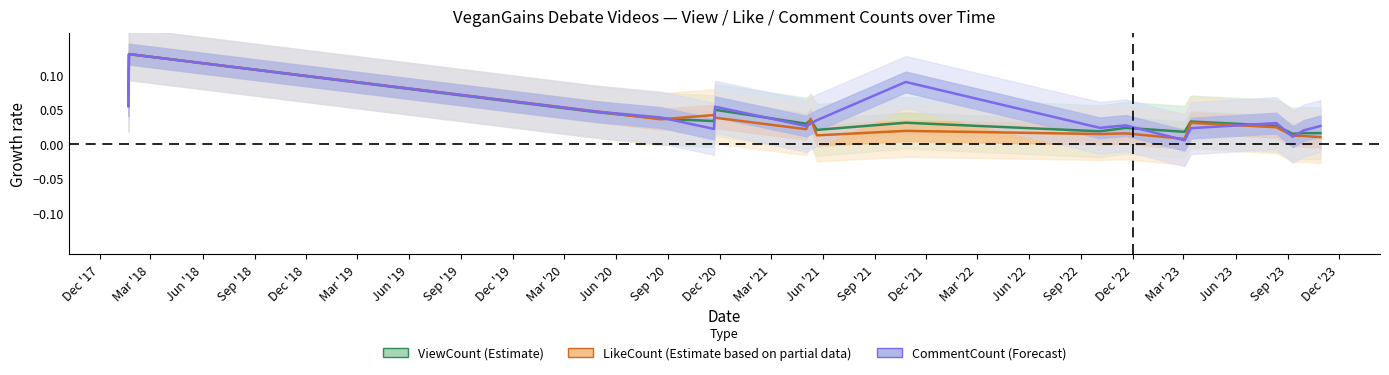

Between Mar '18 and Jun '20, which series saw the biggest shift?

LikeCount (Estimate based on partial data)